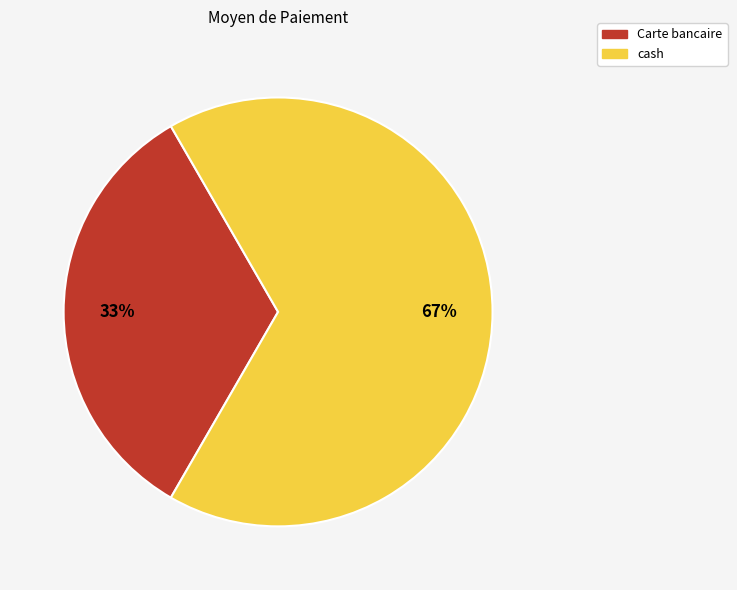

Is there any slice that represents more than half of the pie?

Yes